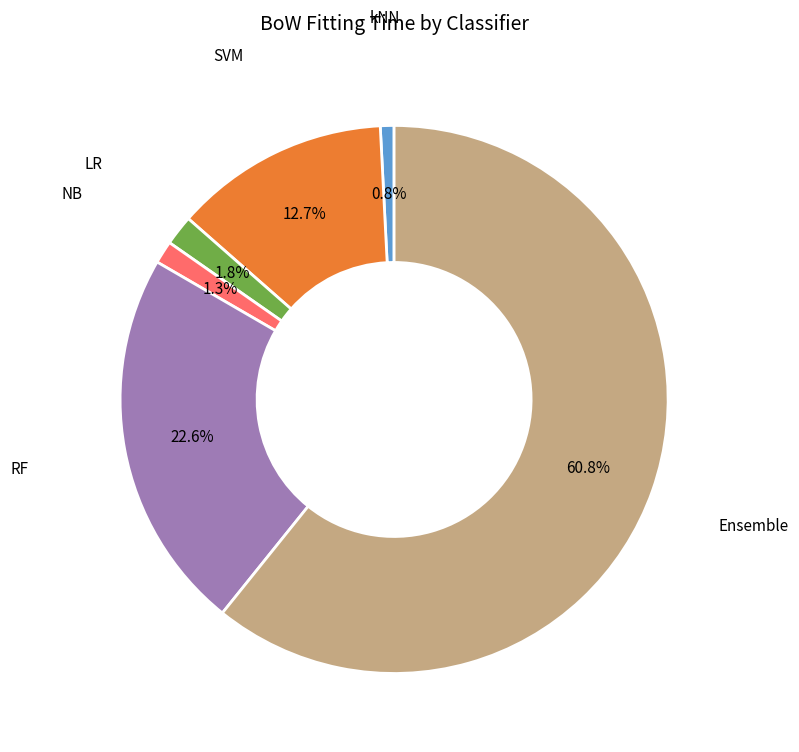

Is there a majority slice in this chart?

Yes